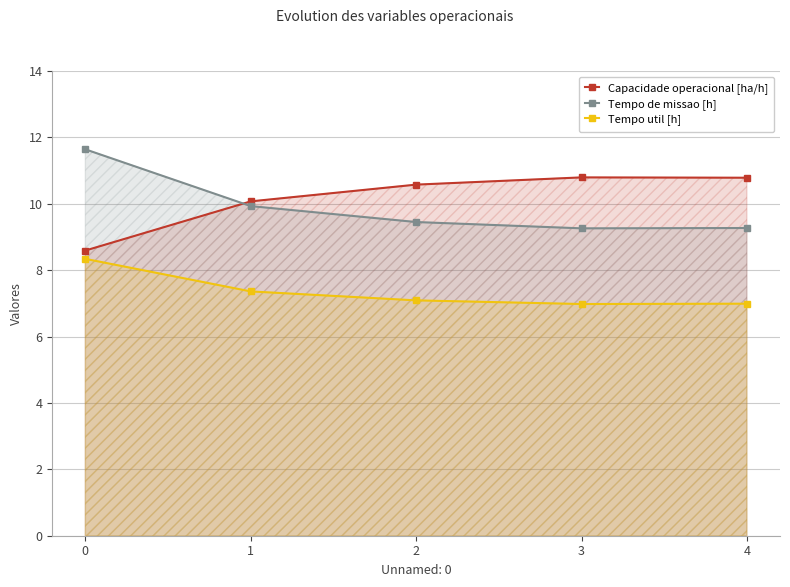

How many lines are shown in the chart?

3